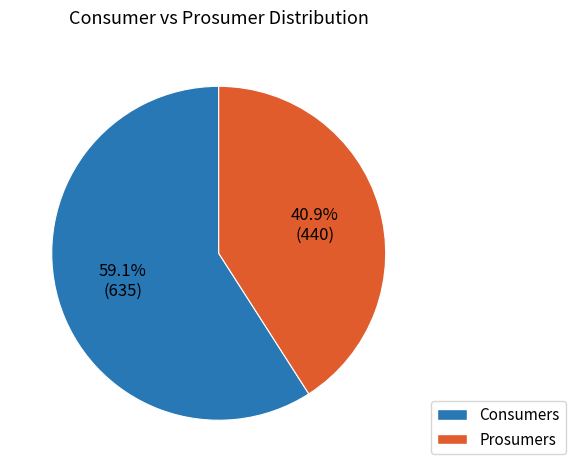

True or false: Consumers accounts for 59% of the total.

True